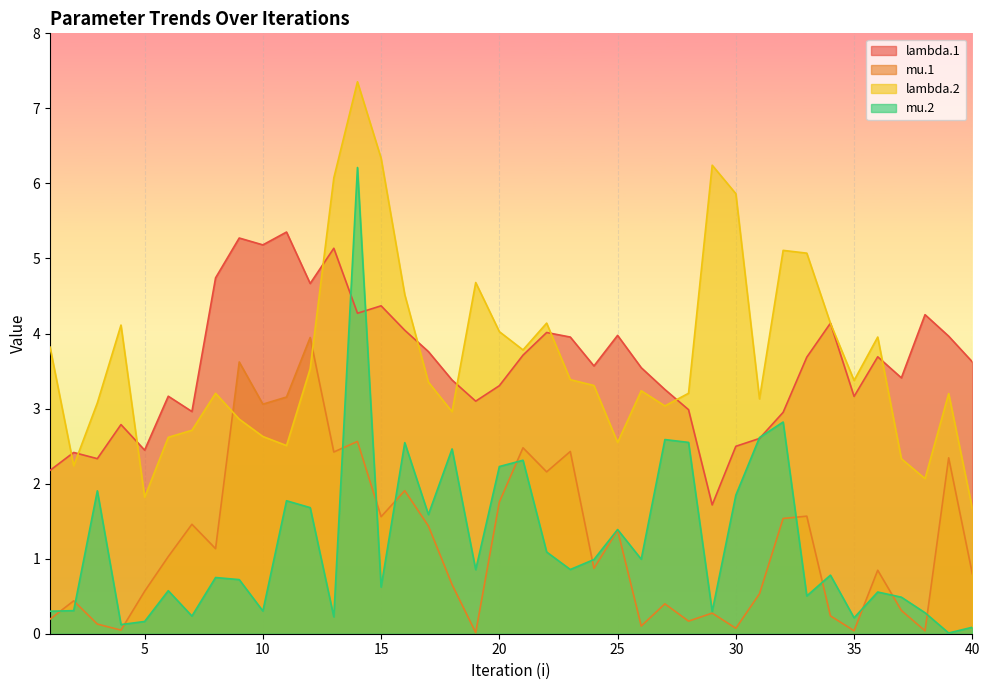

Which series has the largest range (max minus min)?

mu.2